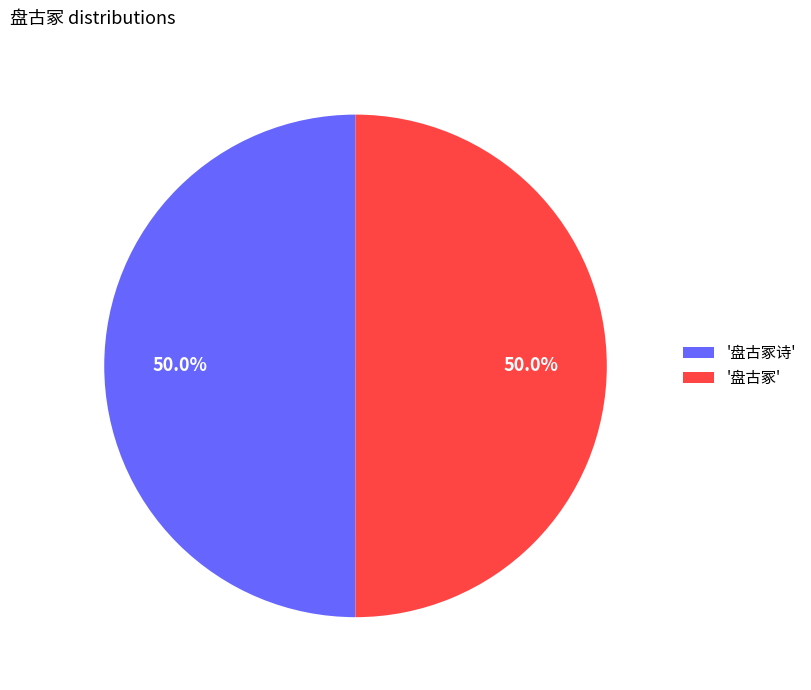

How much of the chart is everything except '盘古冢诗'?

50.0%